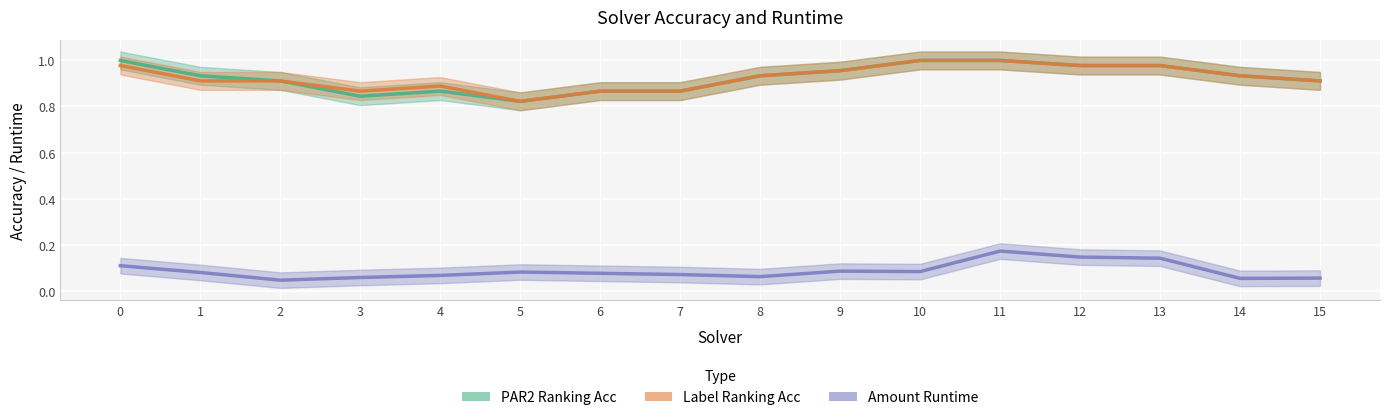

Count the Amount Runtime values in the range 0 to 1.

16